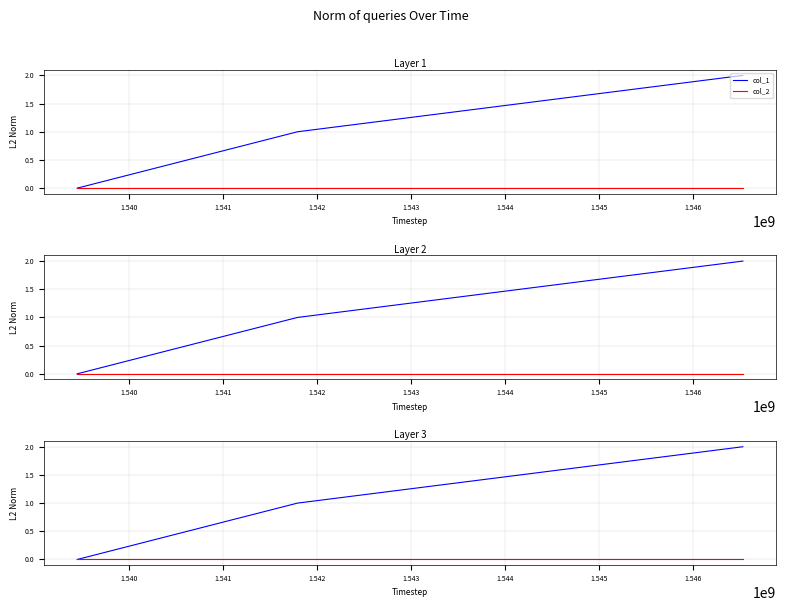

Does the chart have visible grid lines?

Yes